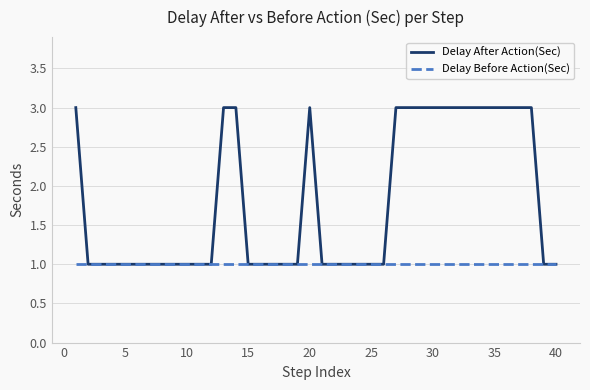

Rank the series by their average value, from highest to lowest.

Delay After Action(Sec), Delay Before Action(Sec)